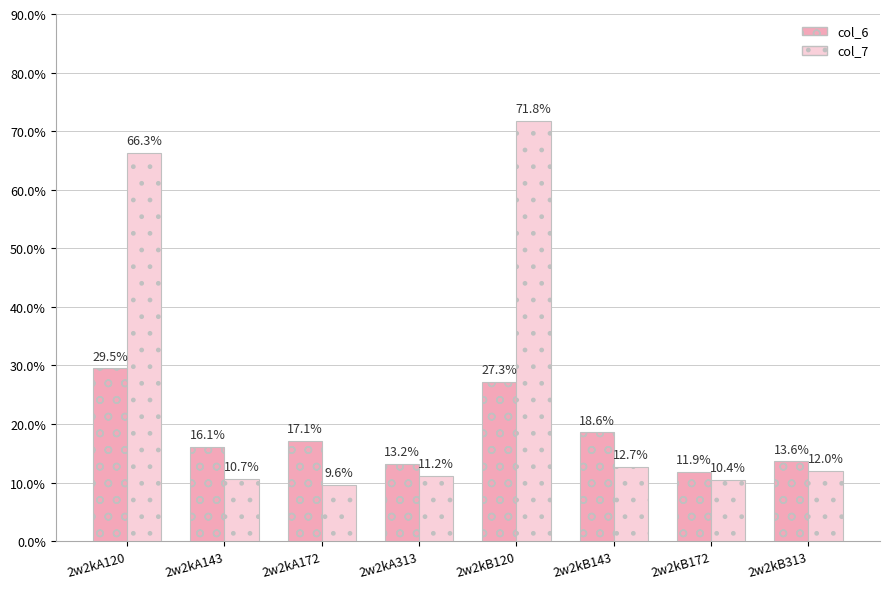

What is the total value across all series at 2w2kA120?

95.8